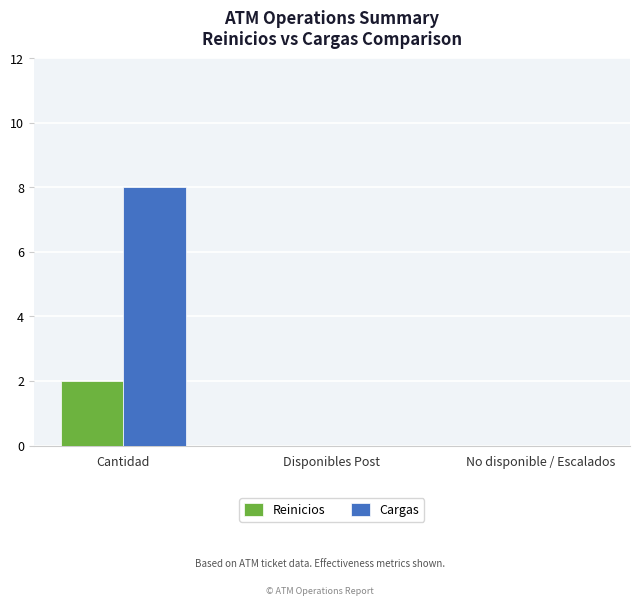

Is it true that Cargas equals -4 at Disponibles Post?

False